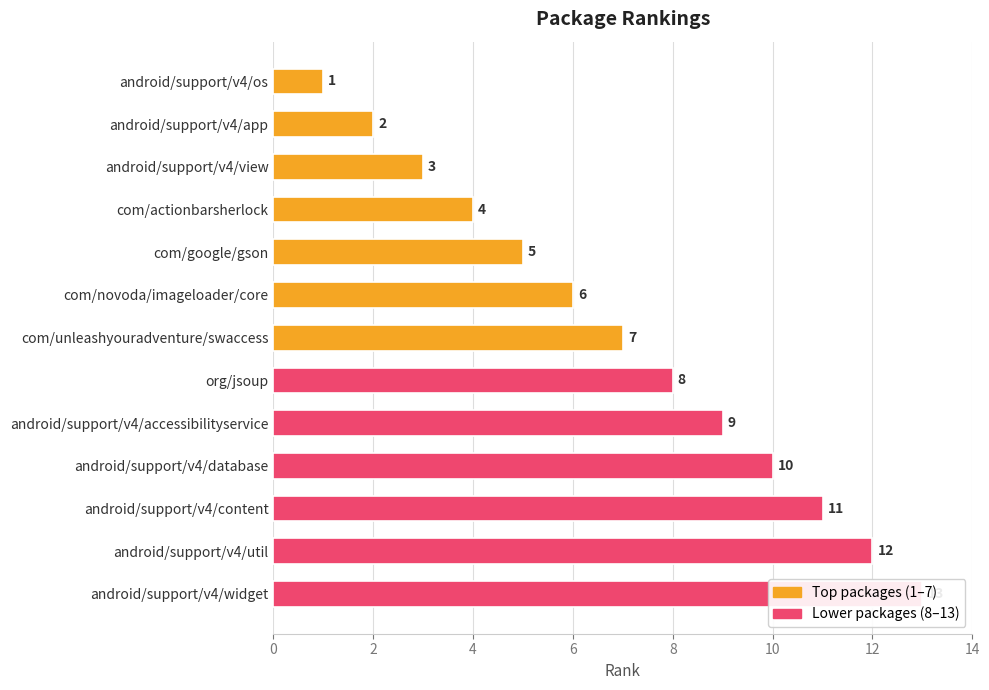

Reading left to right, transcribe all the data shown in this chart.

1	2	3	4	5	6	7	8	9	10	11	12	13